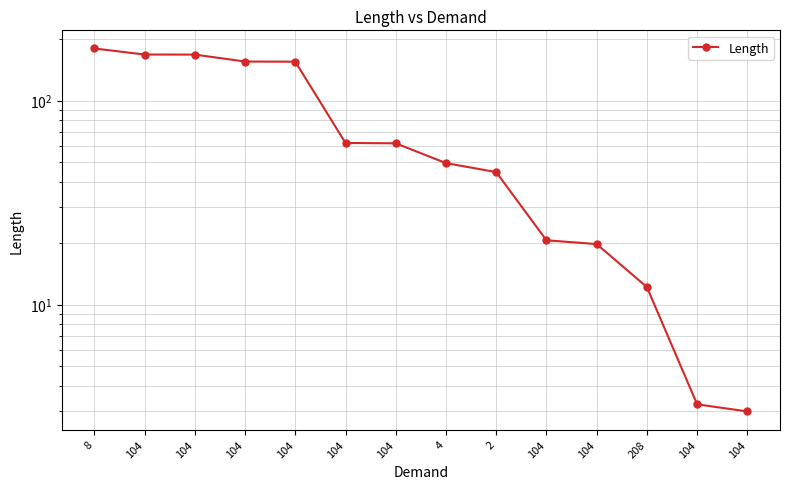

What is the label of the 2nd point from the left?

104